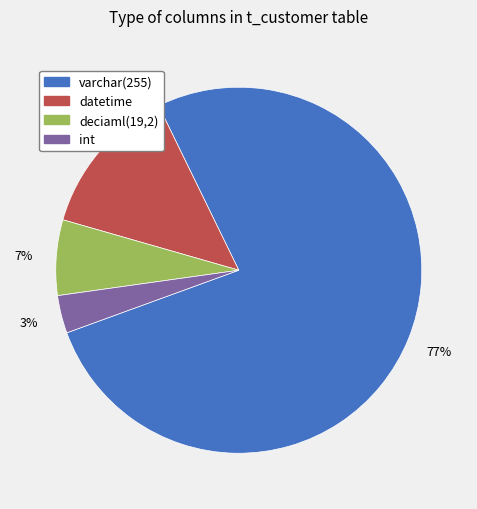

Which slice is the largest?

varchar(255)